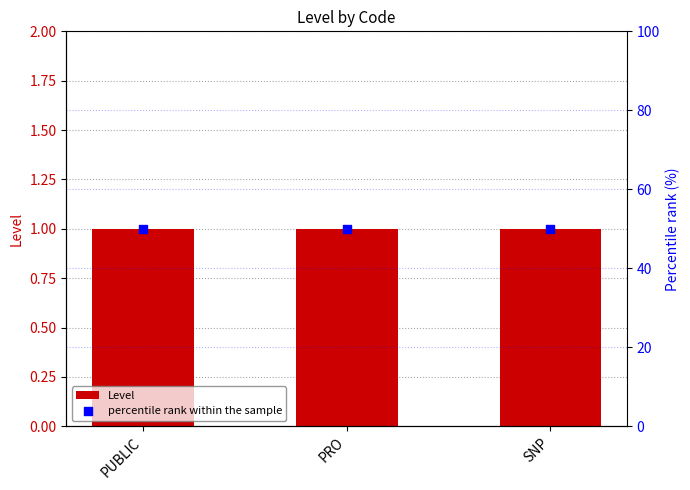

What is the total value across all series at PUBLIC?

51